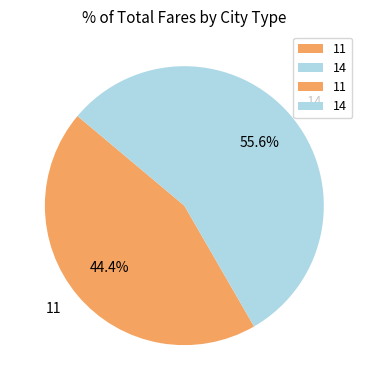

To the nearest percent, what is the average slice percentage?

50%